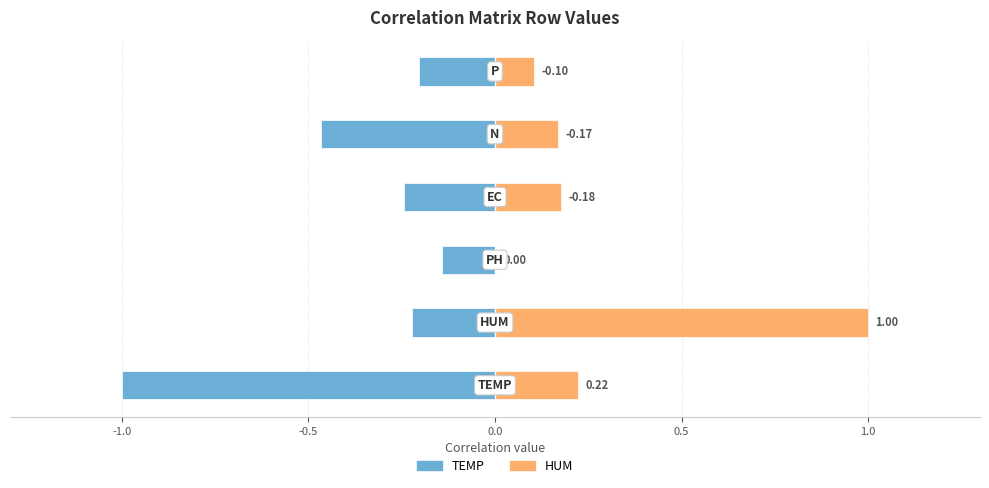

List the series in order of their peak value, highest first.

HUM, TEMP